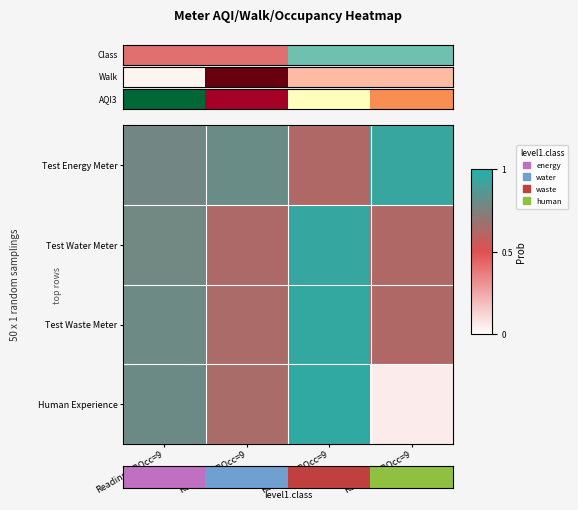

At which category is the sum across all series the highest?

Reading3/BOcc=9